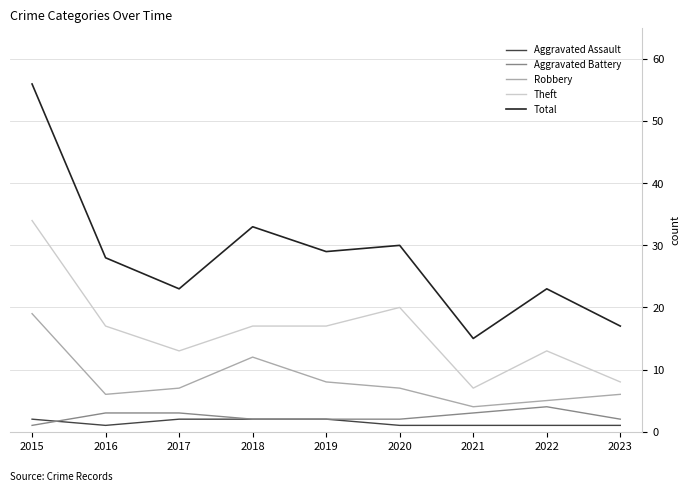

What is the minimum value for Aggravated Assault?

1